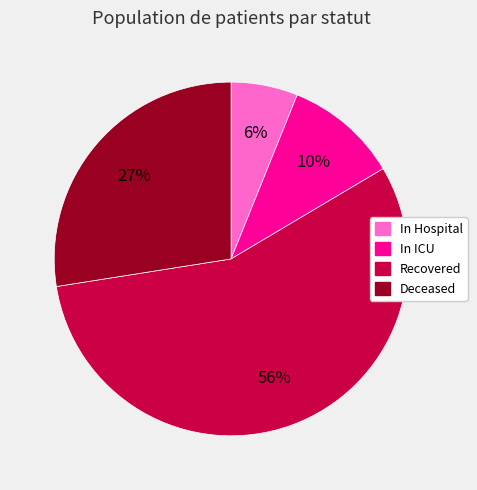

To the nearest percent, what portion does Deceased represent?

27%